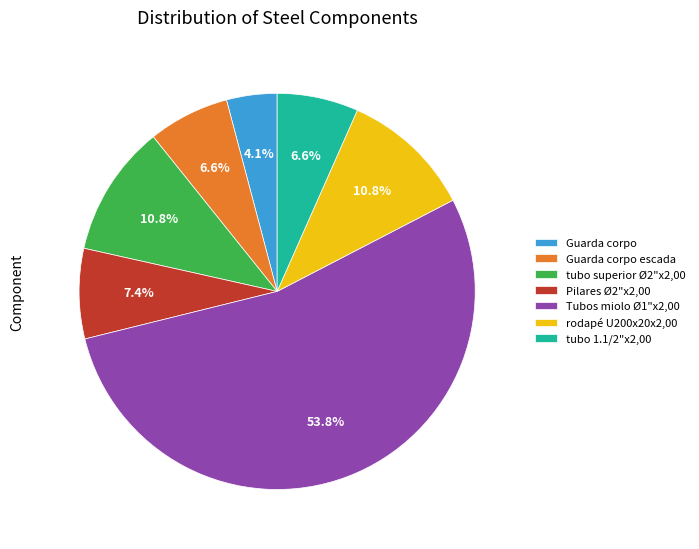

True or false: Pilares Ø2"x2,00 accounts for 7% of the total.

True